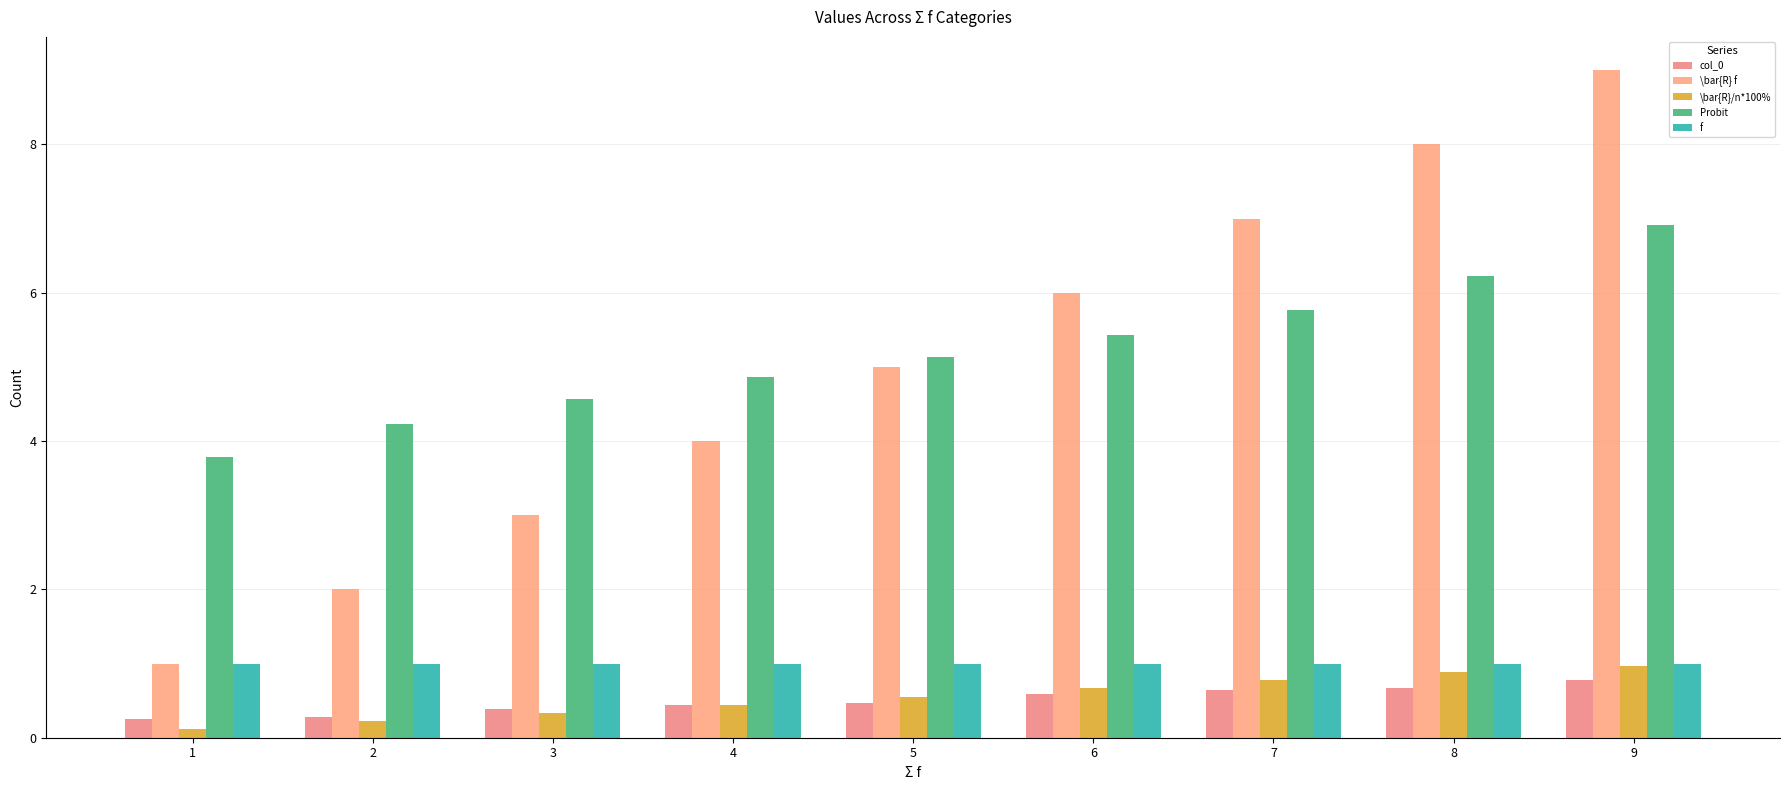

What is the sum of the f values at 7 and 3?

2.0